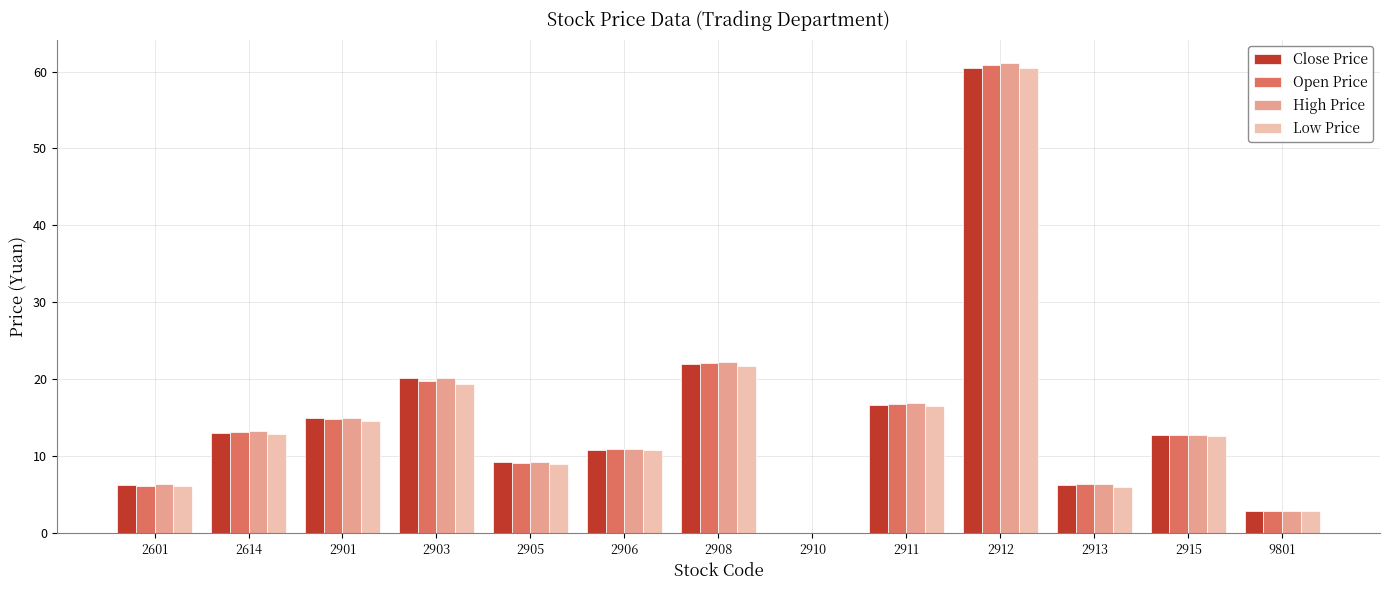

What are all the series names shown in the legend?

Close Price, Open Price, High Price, Low Price